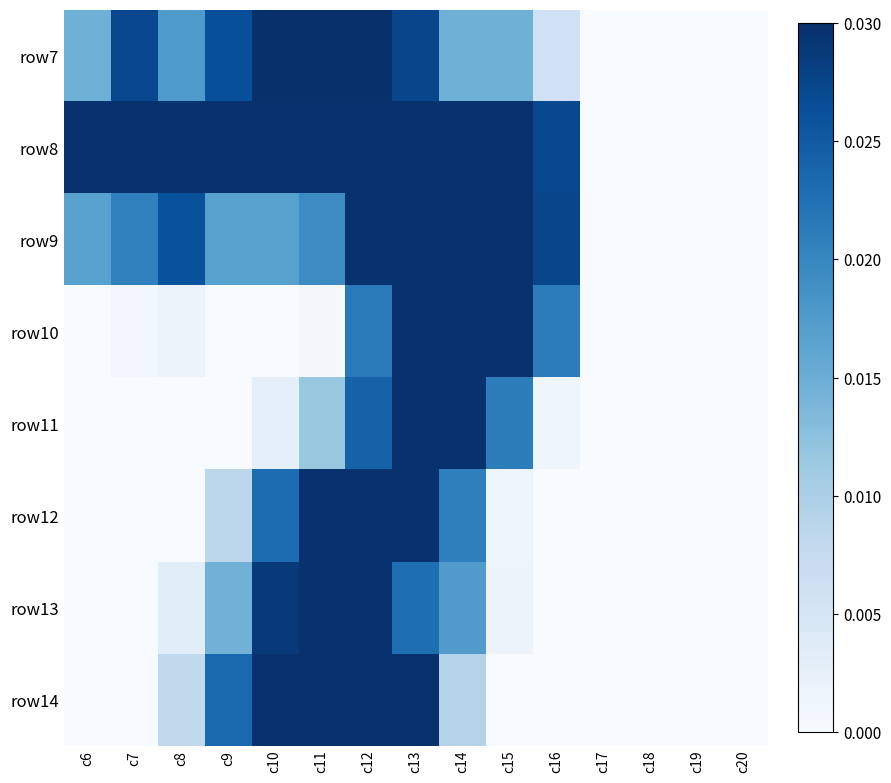

Count the number of categories in the chart.

15